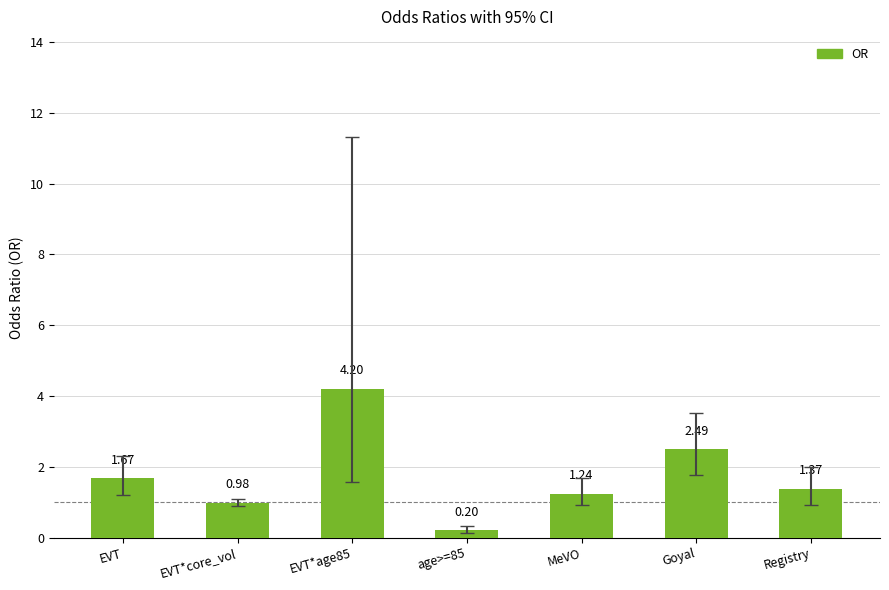

Rank the categories by value from lowest to highest.

age>=85, EVT*core_vol, MeVO, Registry, EVT, Goyal, EVT*age85